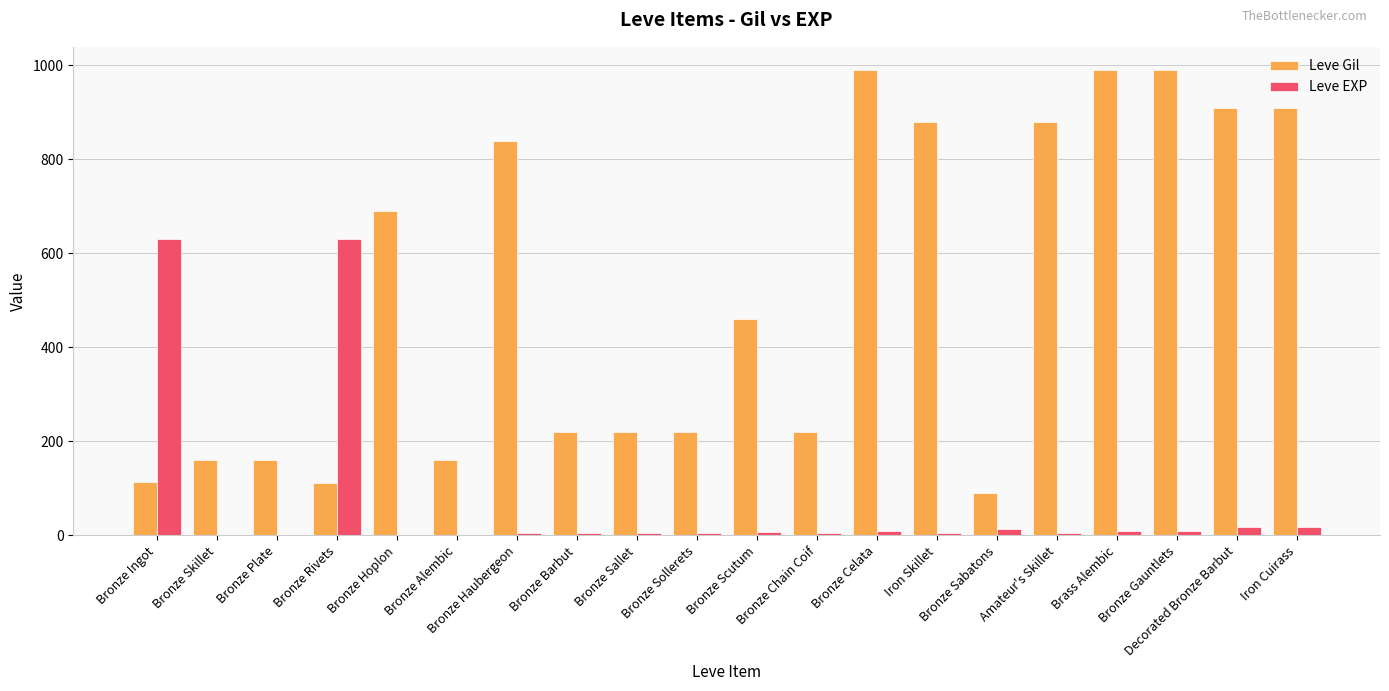

Which series has the largest total across all categories?

Leve Gil